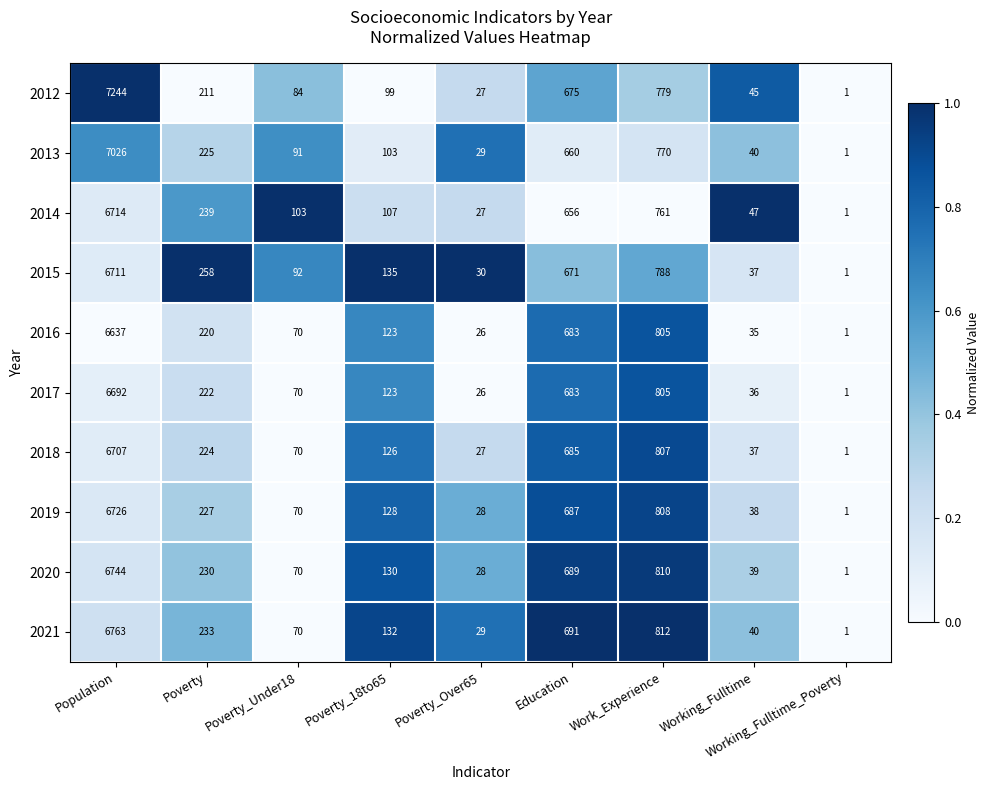

Which series has the largest total across all categories?

2012